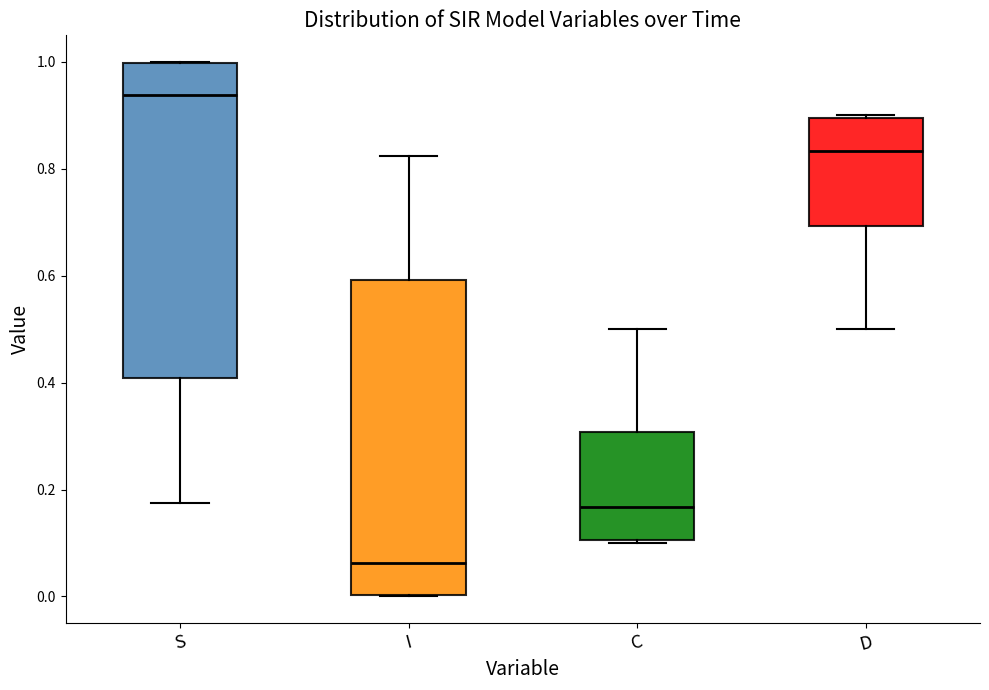

Reading left to right, read every box against the y-axis: the position of its median line, the range the box covers, and the ends of its whiskers. The values are not printed on the chart, so give them approximately, as read against the axis.

S: median 0.94, box 0.40 to 1.00, whiskers 0.18 to 1.00
I: median 0.06, box 0.00 to 0.60, whiskers 0.00 to 0.82
C: median 0.16, box 0.10 to 0.30, whiskers 0.10 to 0.50
D: median 0.84, box 0.70 to 0.90, whiskers 0.50 to 0.90